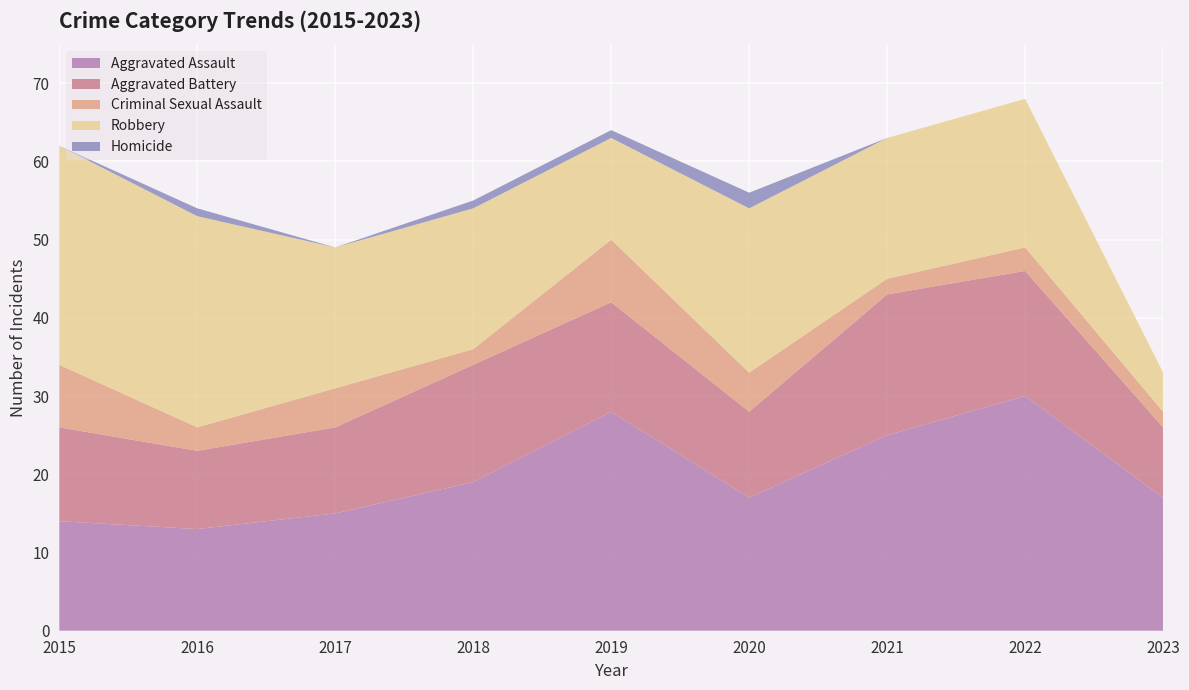

Reading right to left, extract all data points from this chart.

Aggravated Assault: 2023=17	2022=30	2021=25	2020=17	2019=28	2018=19	2017=15	2016=13	2015=14
Aggravated Battery: 2023=9	2022=16	2021=18	2020=11	2019=14	2018=15	2017=11	2016=10	2015=12
Criminal Sexual Assault: 2023=2	2022=3	2021=2	2020=5	2019=8	2018=2	2017=5	2016=3	2015=8
Robbery: 2023=5	2022=19	2021=18	2020=21	2019=13	2018=18	2017=18	2016=27	2015=28
Homicide: 2023=0	2022=0	2021=0	2020=2	2019=1	2018=1	2017=0	2016=1	2015=0